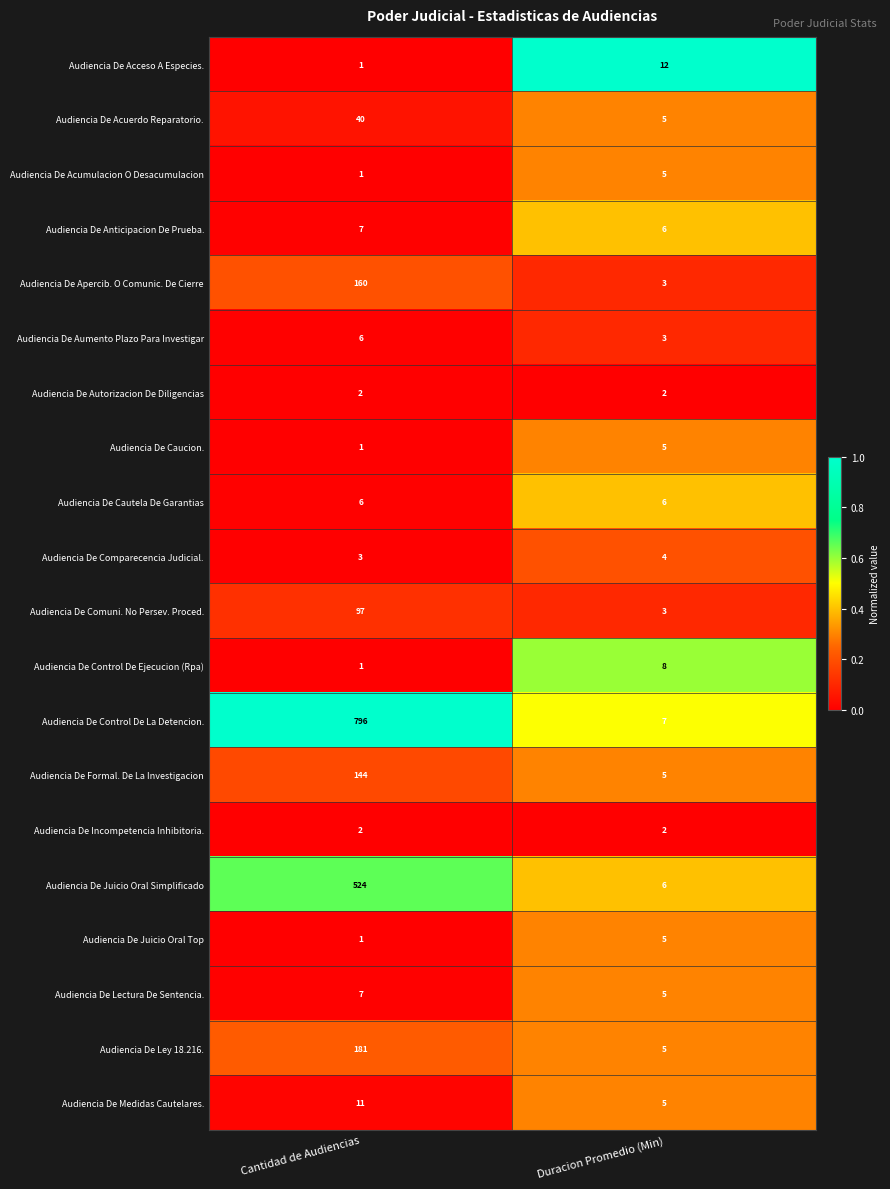

At which category is the sum across all series the highest?

Cantidad de Audiencias